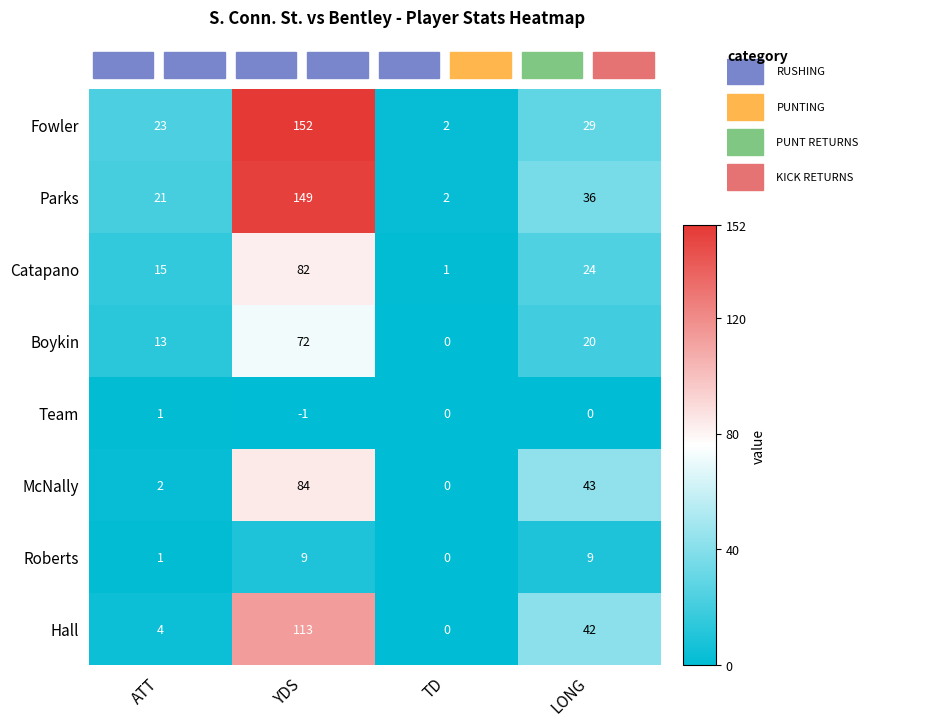

How many series are shown in this chart?

8